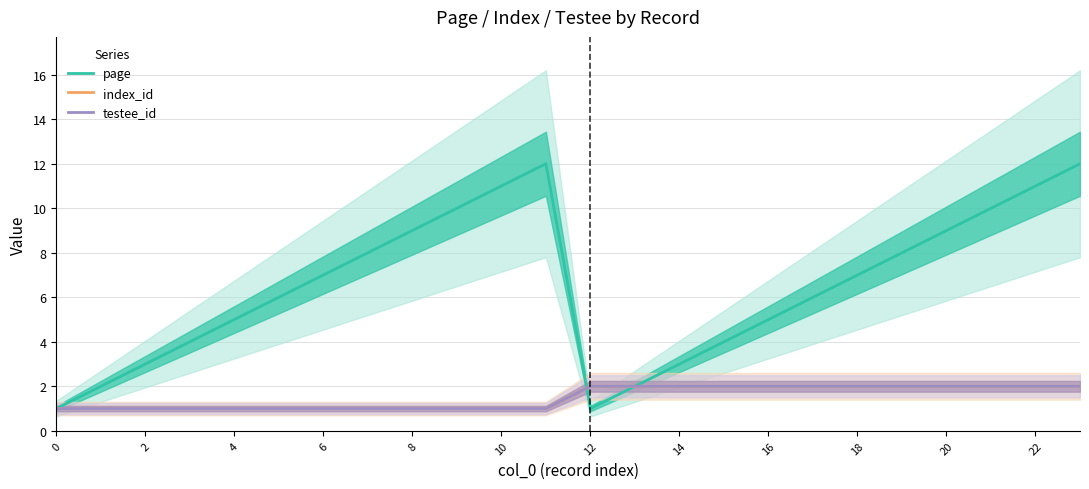

What is the total value across all series at 21?

14